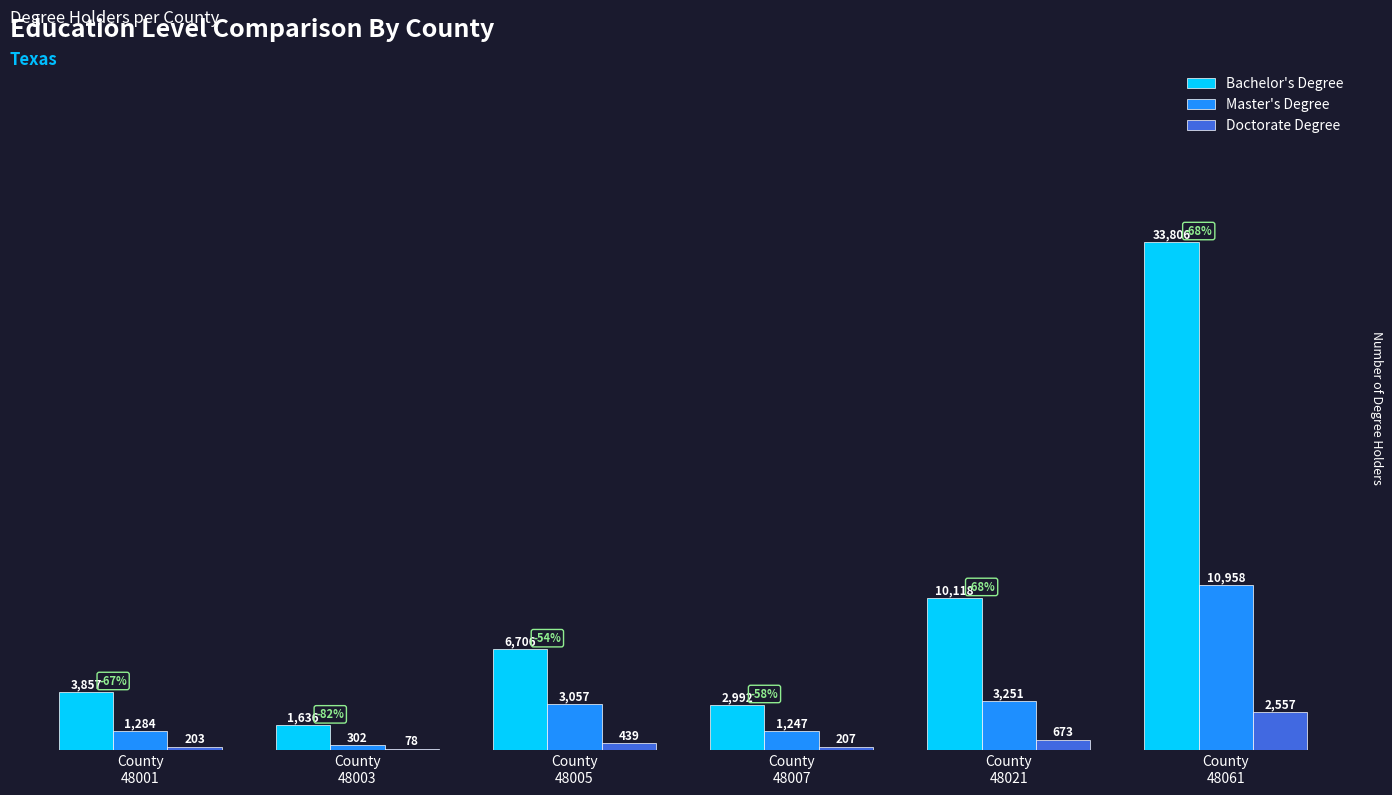

What is the spread (max minus min) of values at County
48021?

9445